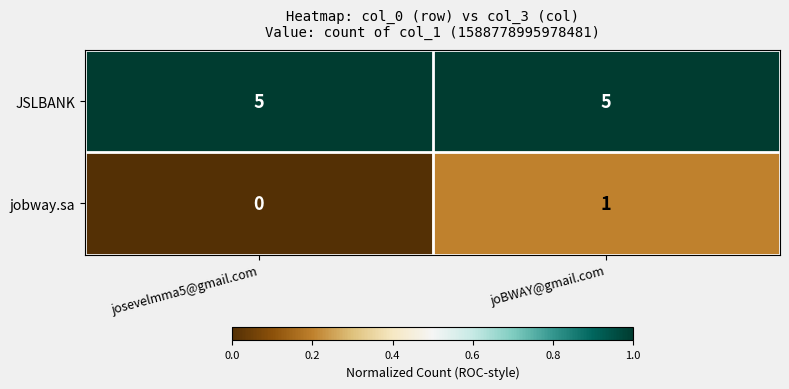

Reading left to right, extract all data points from this chart.

JSLBANK: 5	5
jobway.sa: 0	1